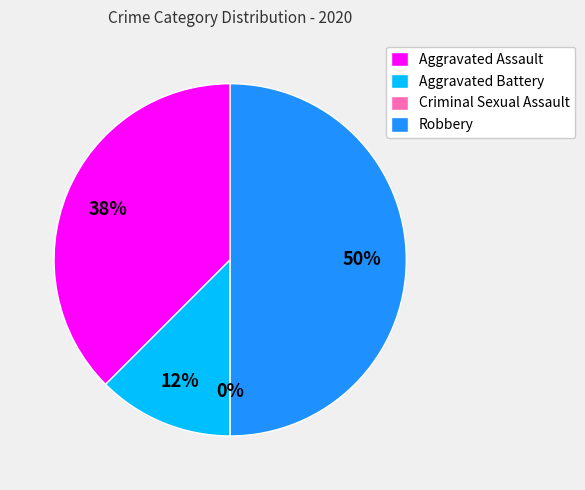

What is the change in value from Aggravated Battery to Robbery?

+3